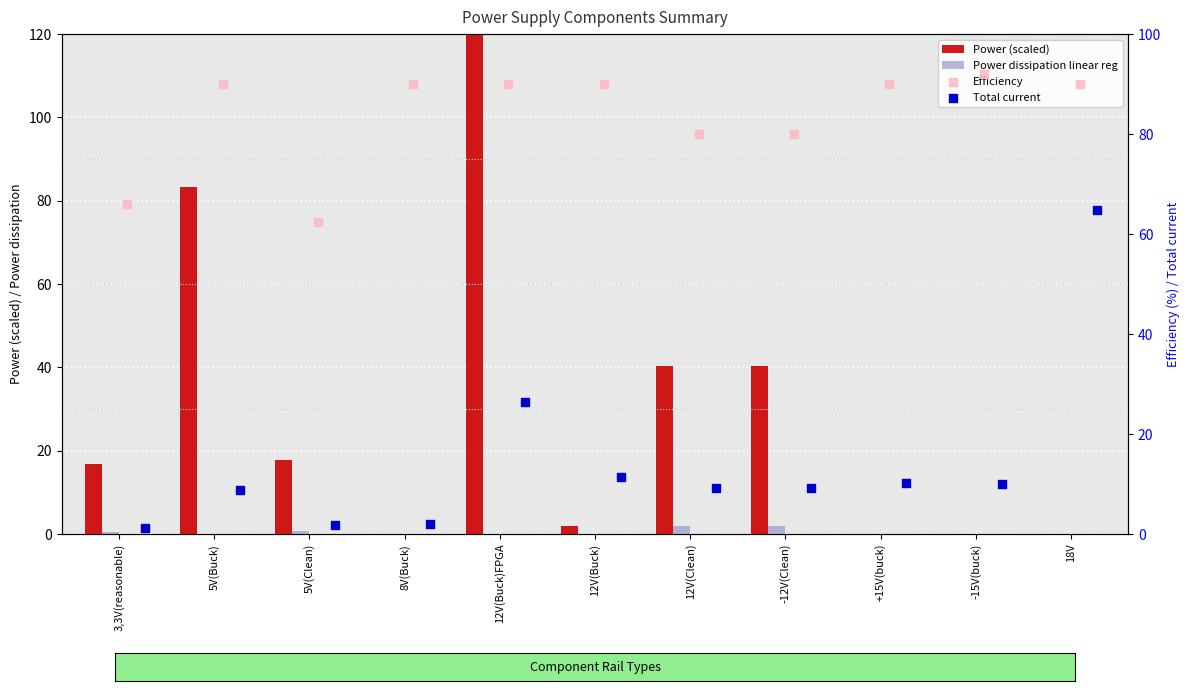

Which series contains the lowest Y value?

Power (scaled)